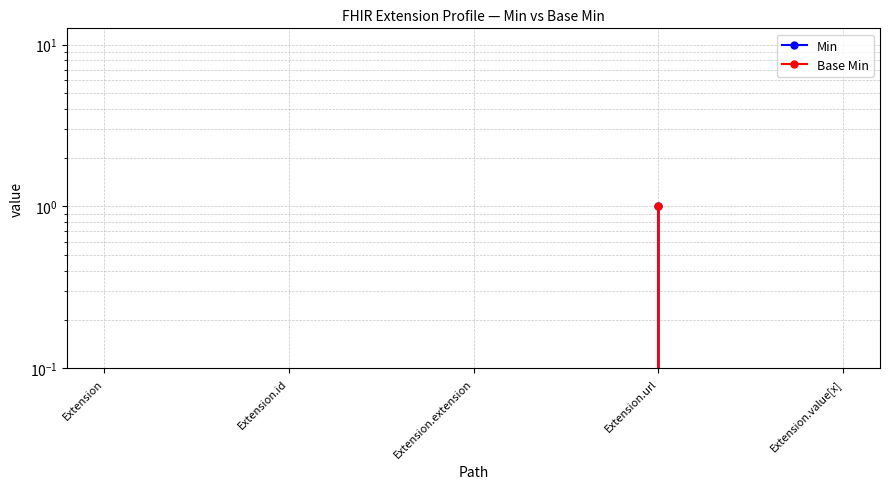

How many lines are shown in the chart?

2